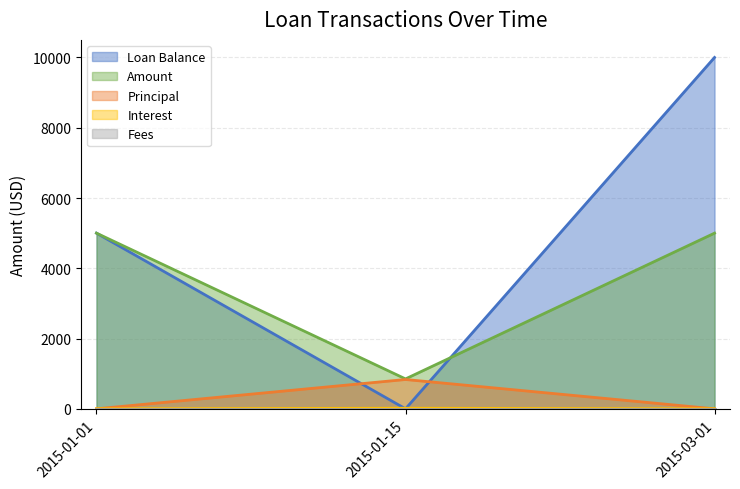

Between 2015-01-01 and 2015-03-01, which series saw the biggest shift?

Loan Balance